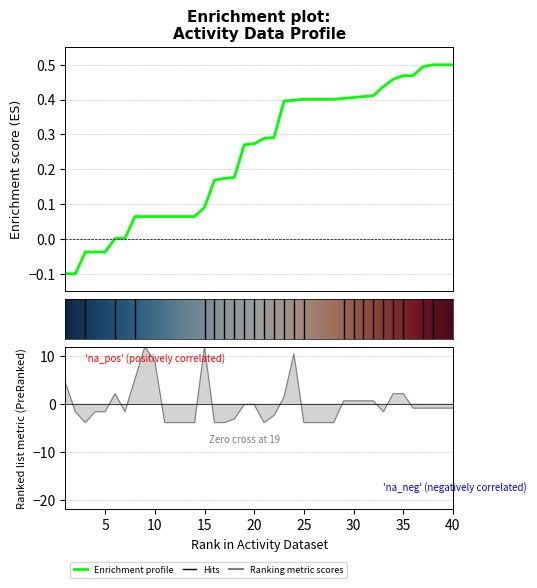

How many lines are shown in the chart?

1